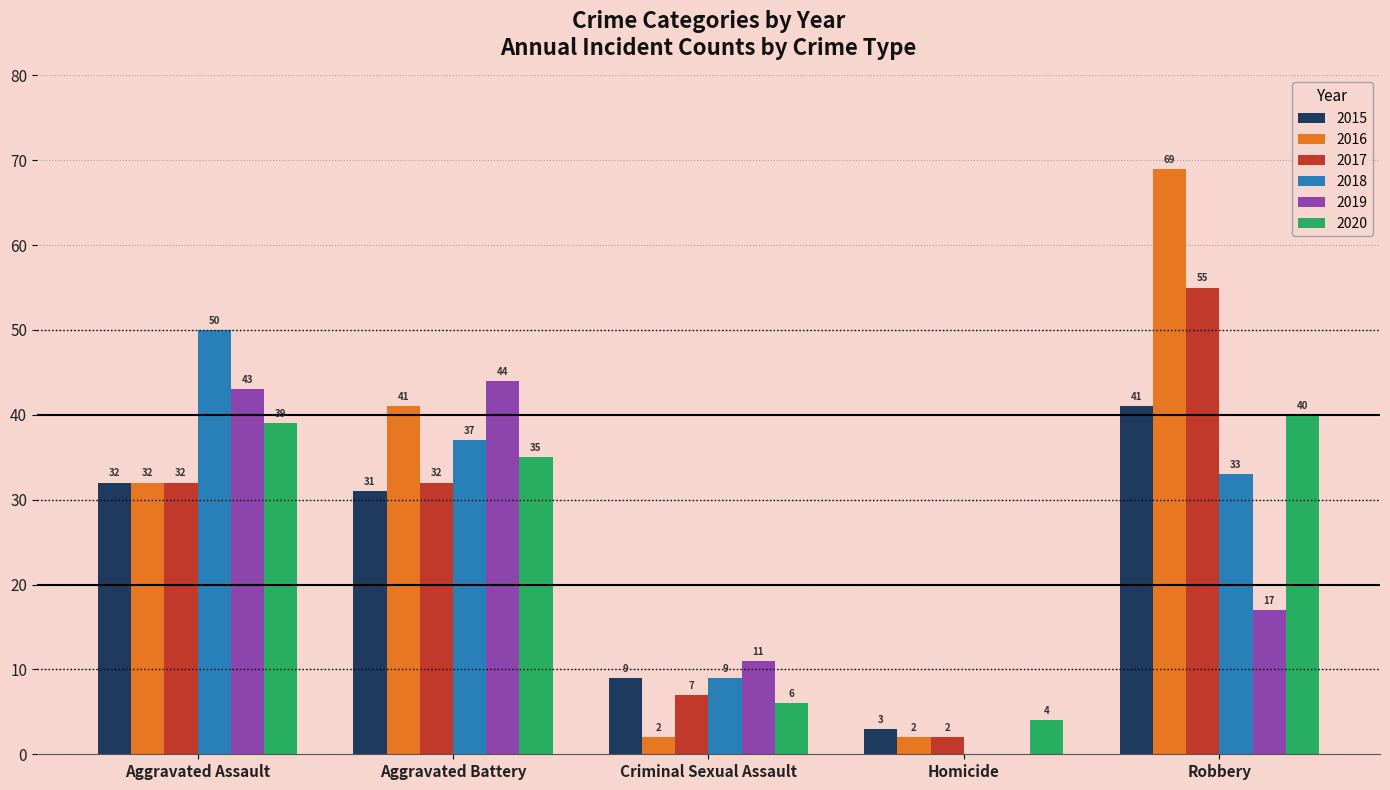

What is the sum of the 2017 values at Aggravated Battery and Homicide?

34